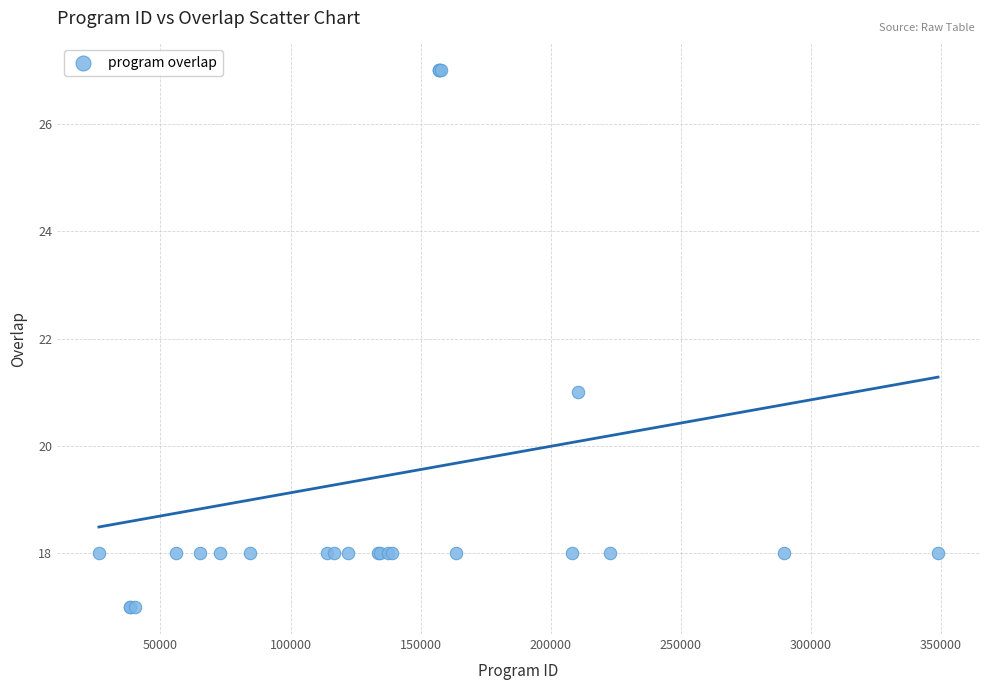

What Y value in the scatter plot is closest to 22?

21